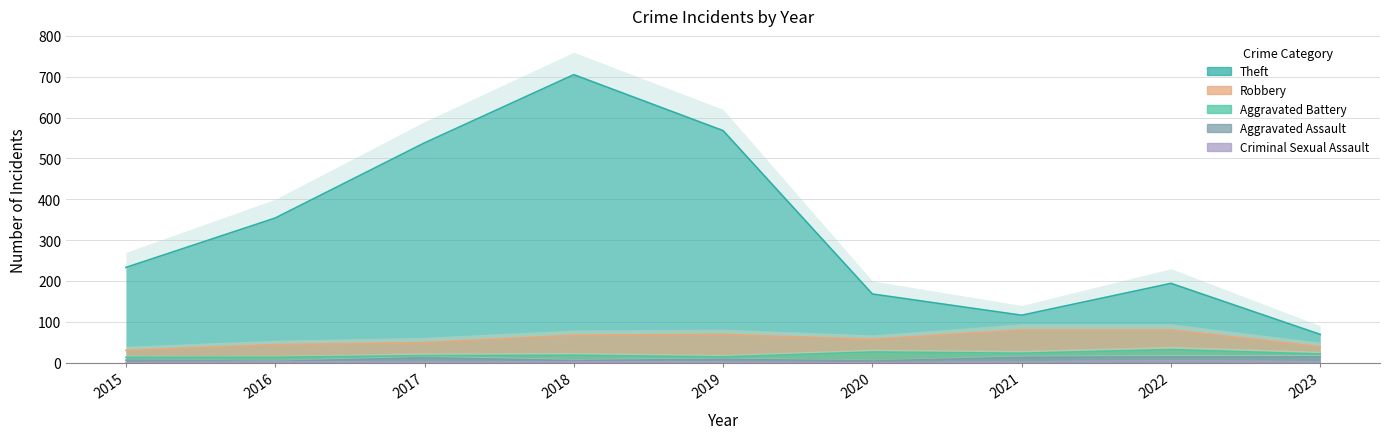

The value of Robbery at 2016 is 44. True or false?

True